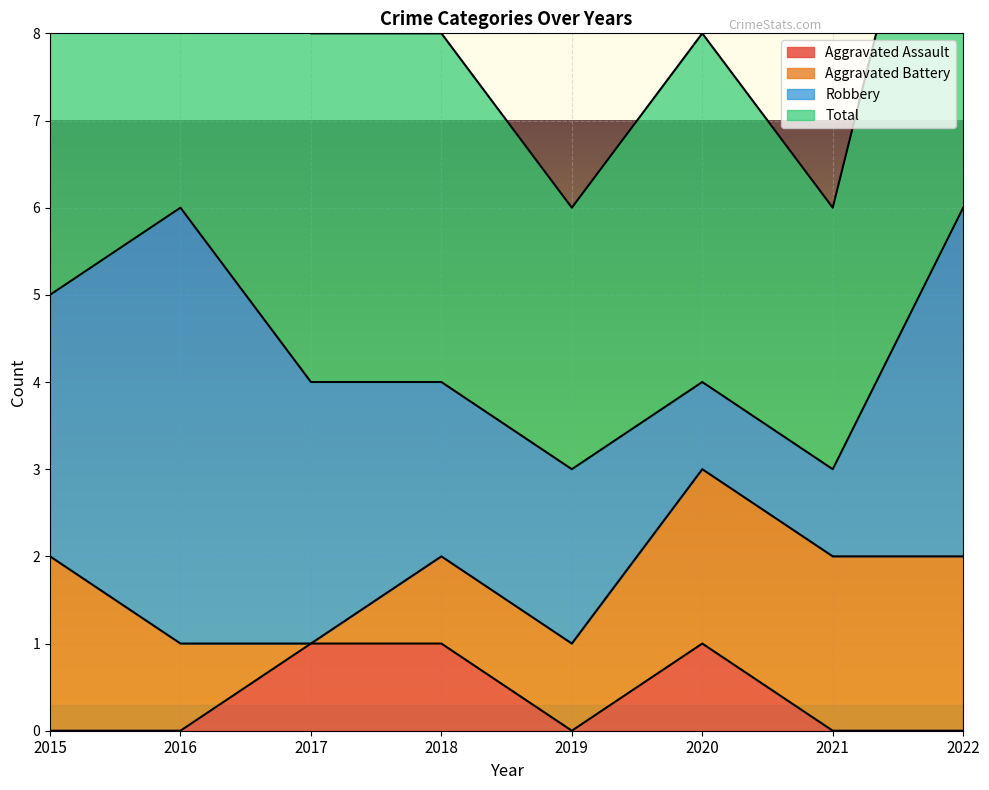

Is the value of Aggravated Assault at 2021 greater than the value of Total at 2018?

No